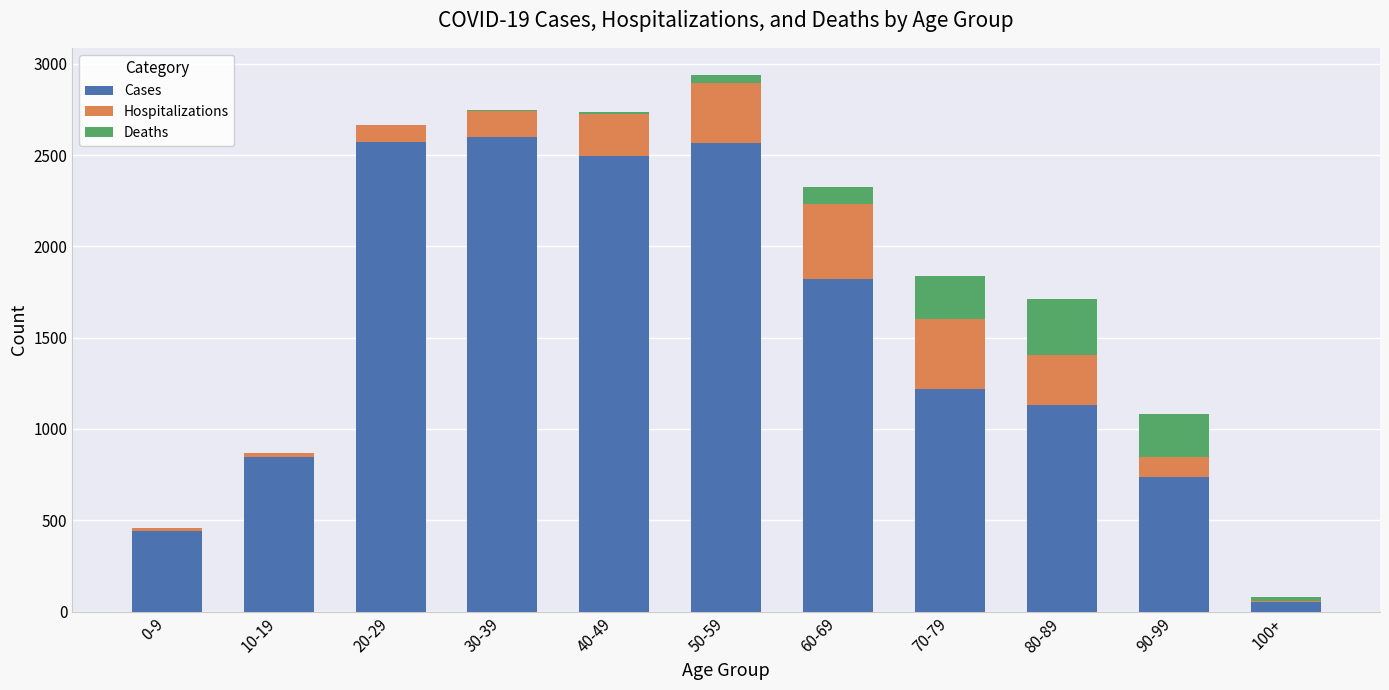

The value of Cases at 80-89 is 422. True or false?

False